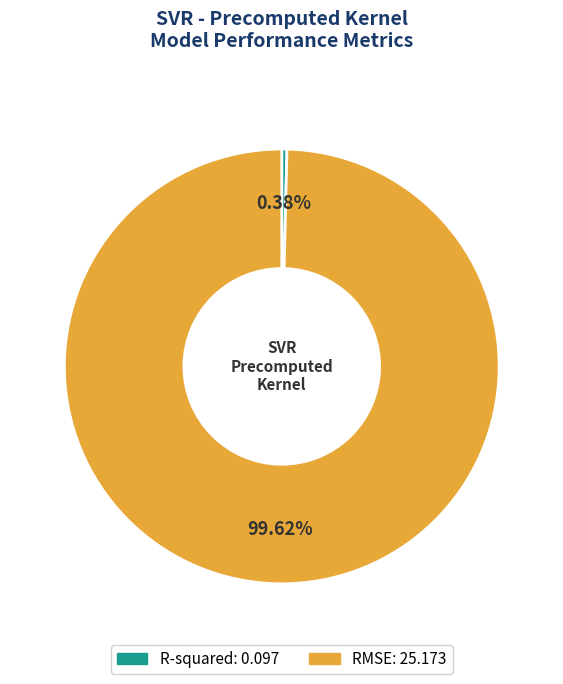

How many slices are in this pie chart?

2